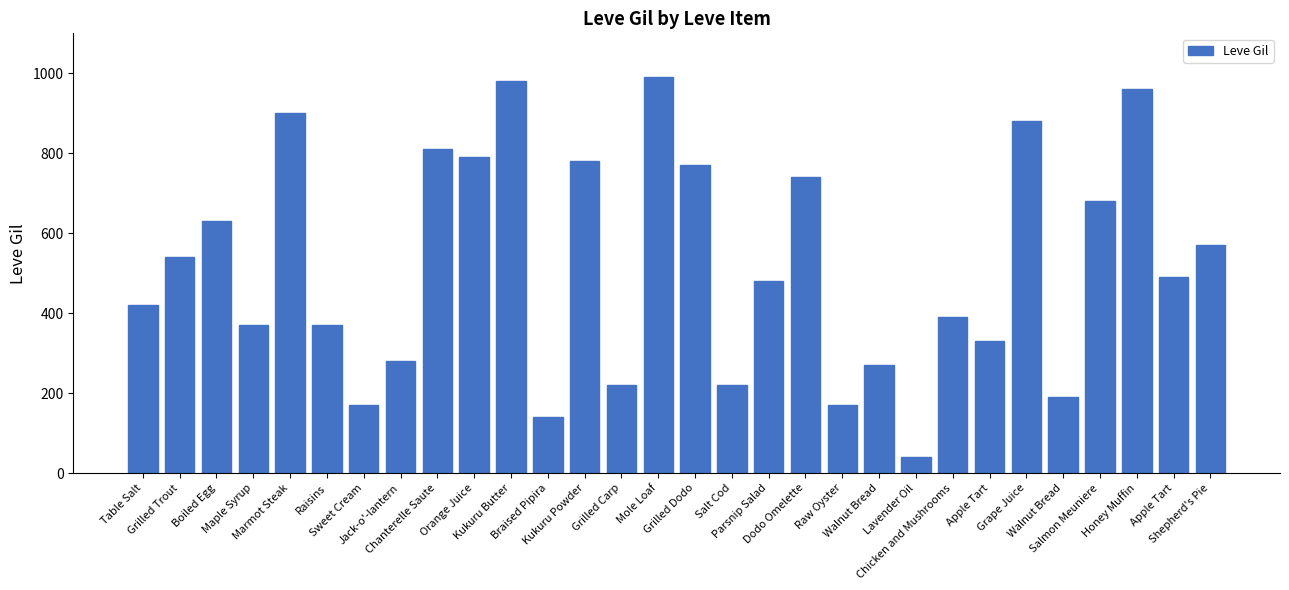

How many data points are less than 490?

15